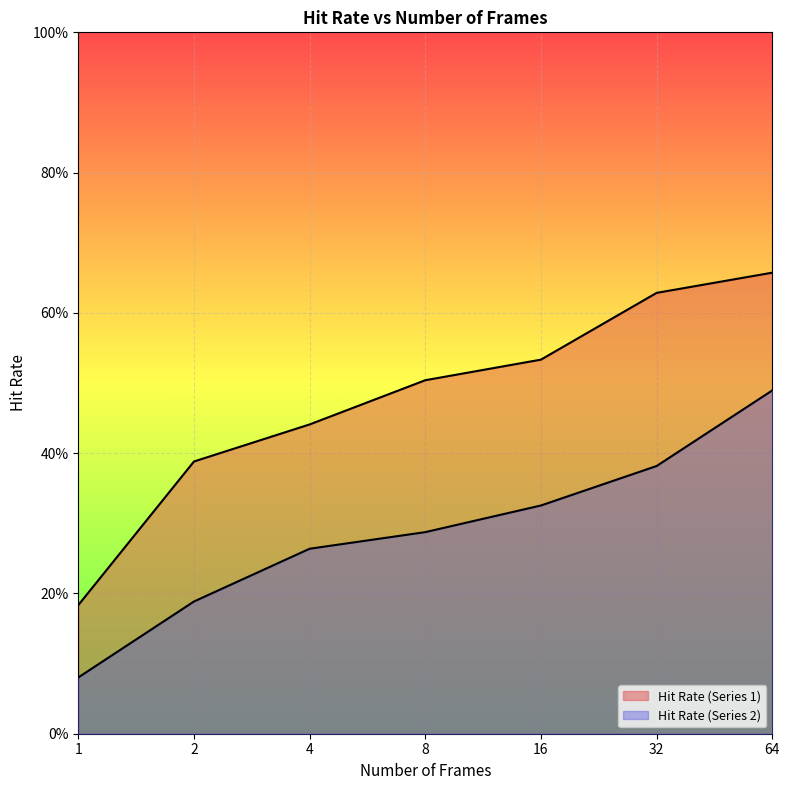

What is the difference between the maximum and minimum values in the Hit Rate (Series 1) series?

0.5